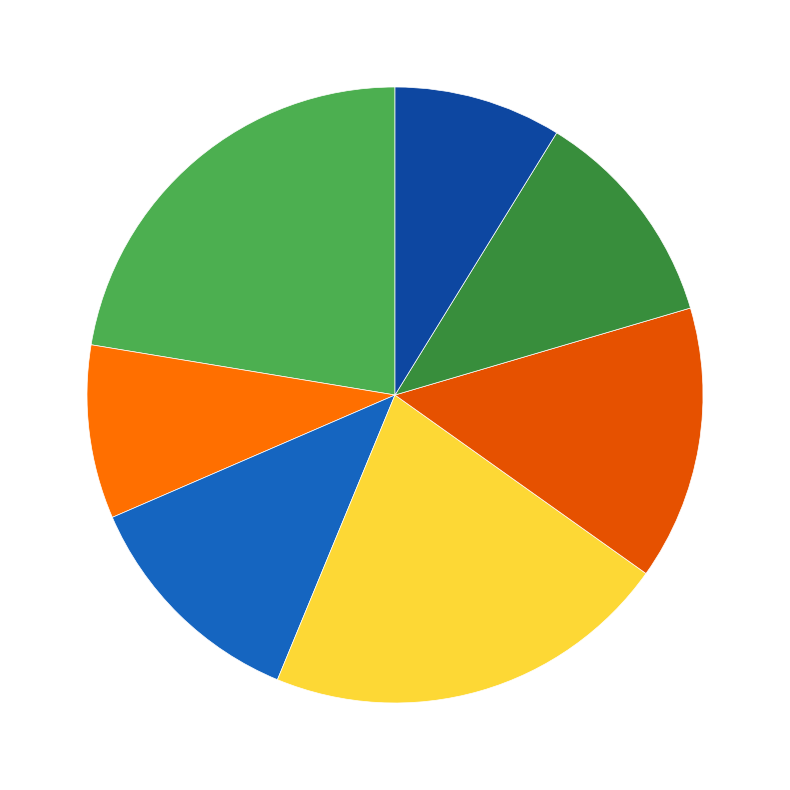

Count the number of slices in the pie.

7